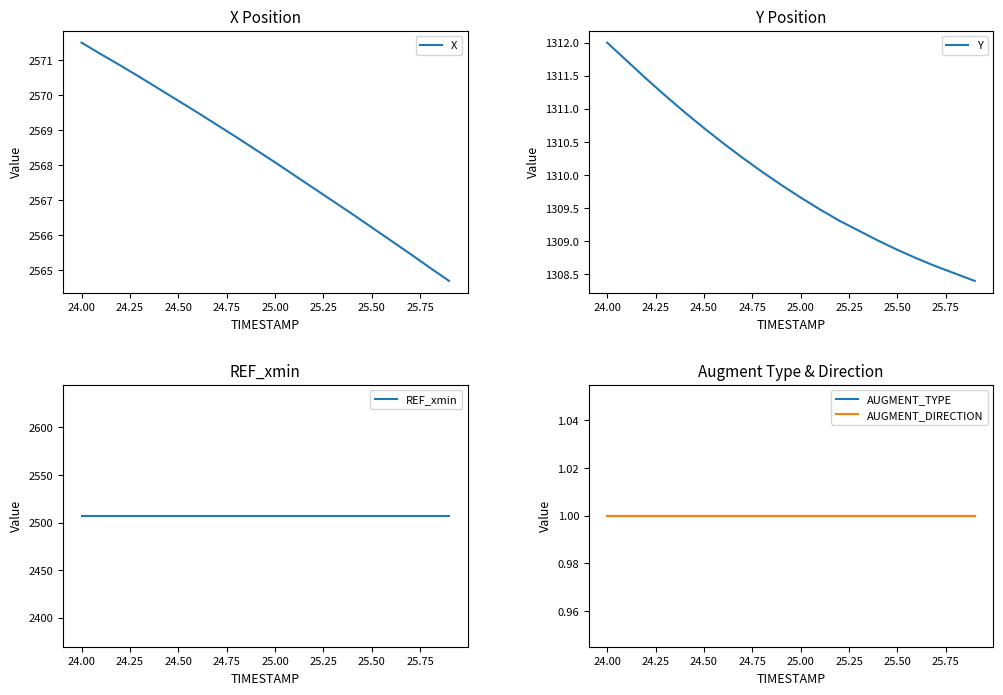

True or false: REF_xmin and AUGMENT_DIRECTION cross at least once.

False